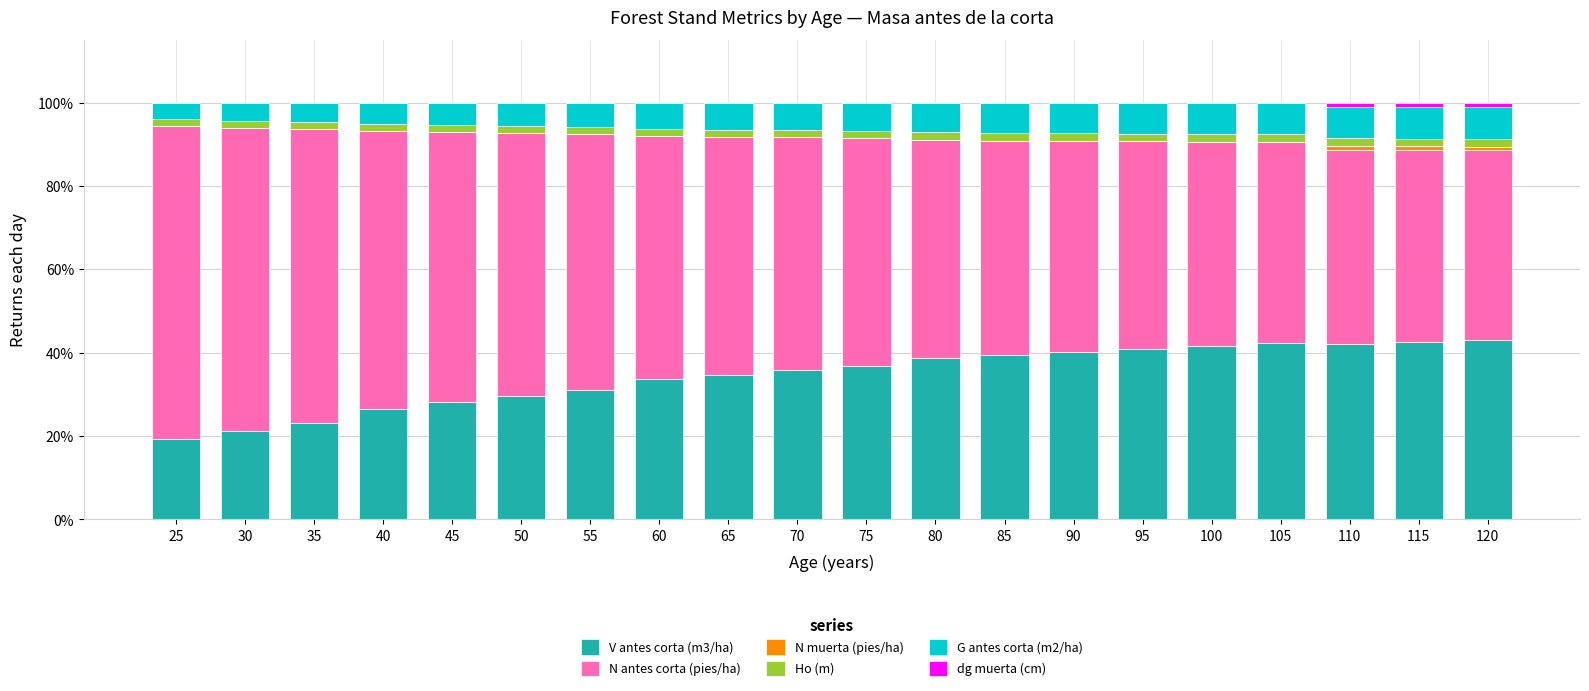

What is the highest value of the V antes corta (m3/ha) series?

43.2